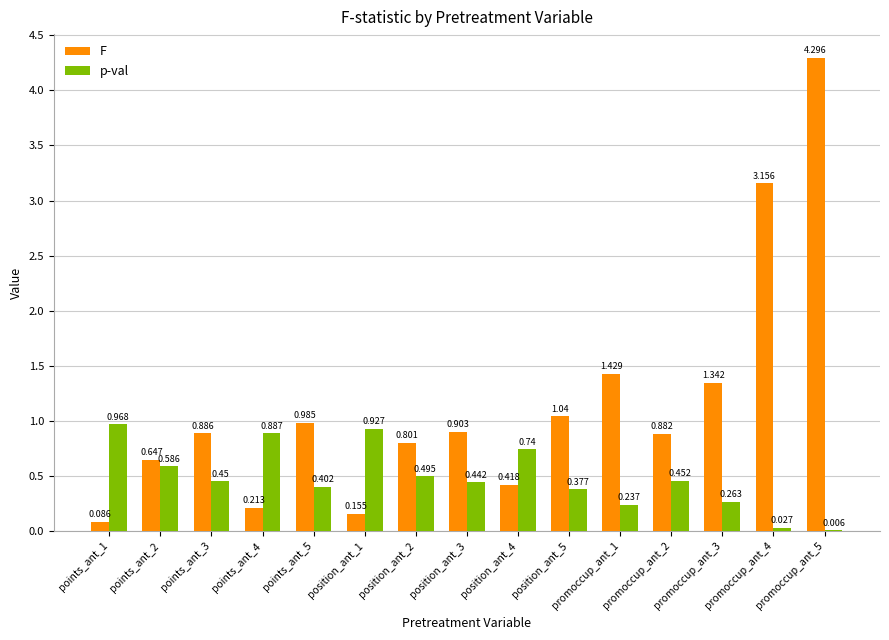

Which series has the largest total across all categories?

F